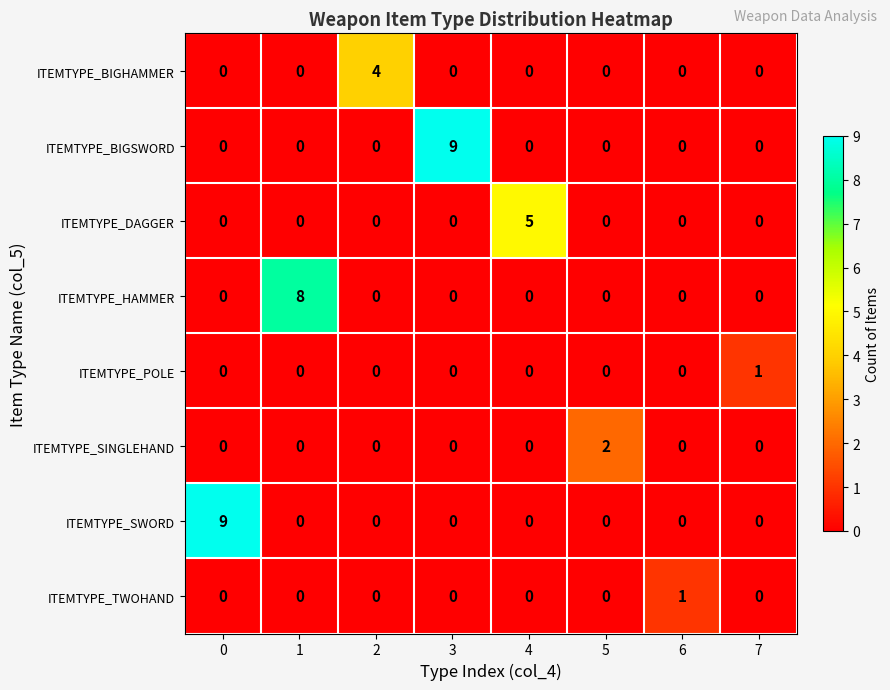

What is the sum of all ITEMTYPE_DAGGER values?

5